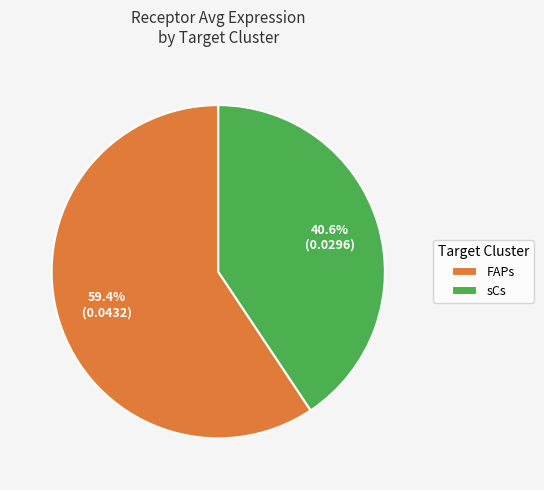

To the nearest percent, what portion does FAPs represent?

59%